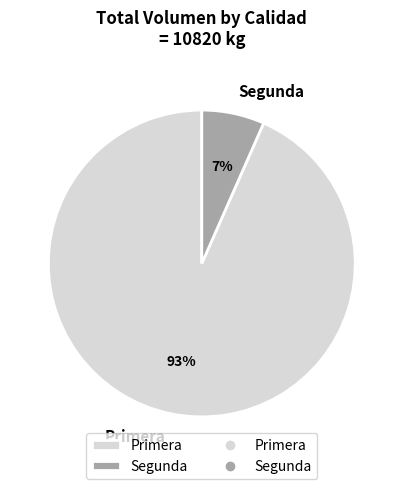

Rank the categories by value from lowest to highest.

Segunda, Primera